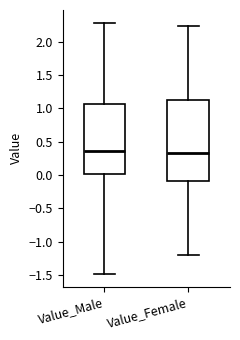

Where does the lower whisker of the box for Value_Male end on the y-axis? The values are not printed on the chart, so give them approximately, as read against the axis.

-1.50